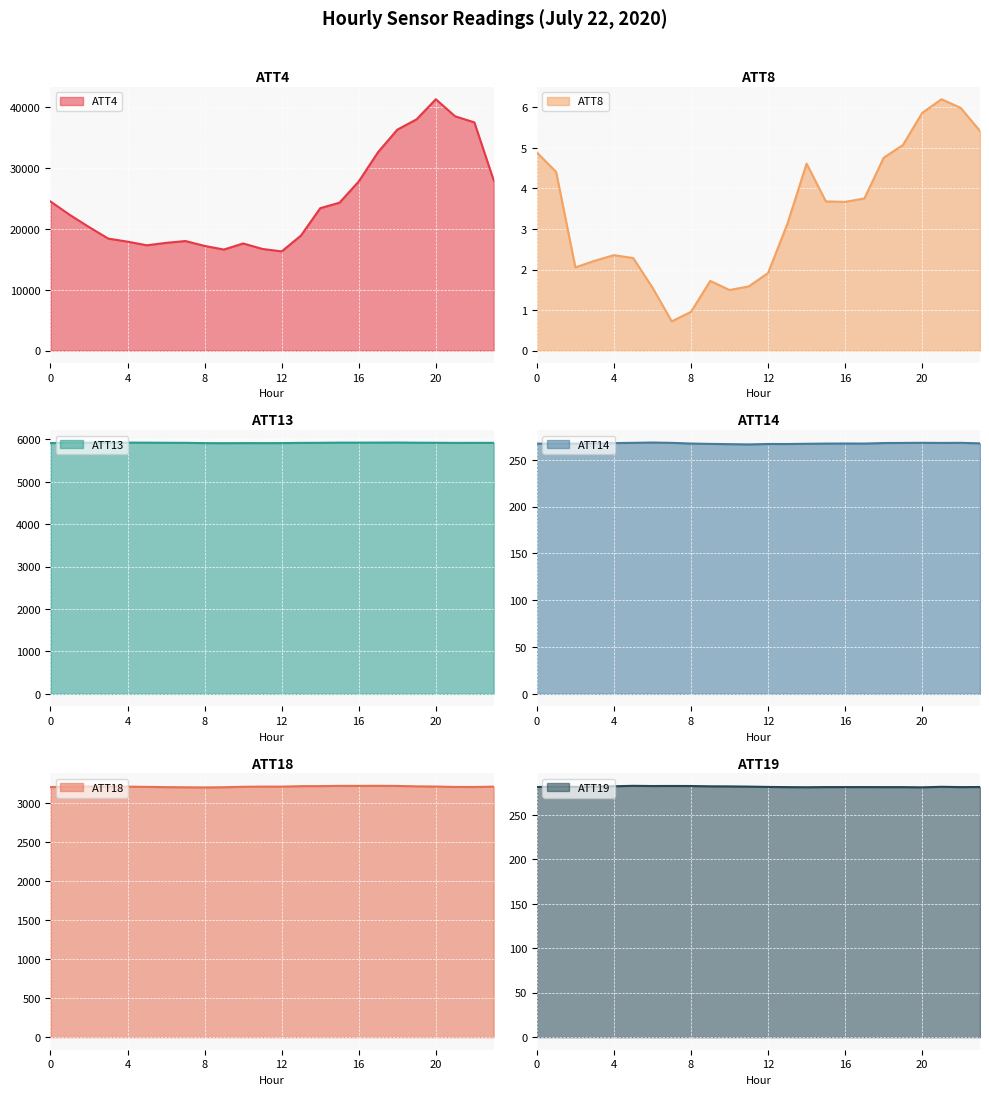

The ATT8 series shows 2.3 at 5. True or false?

True